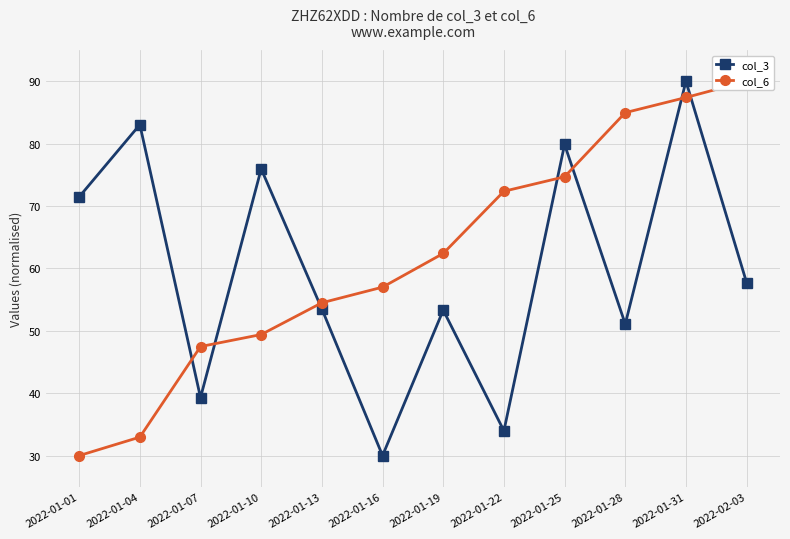

List the series in order of their overall mean, lowest first.

col_3, col_6